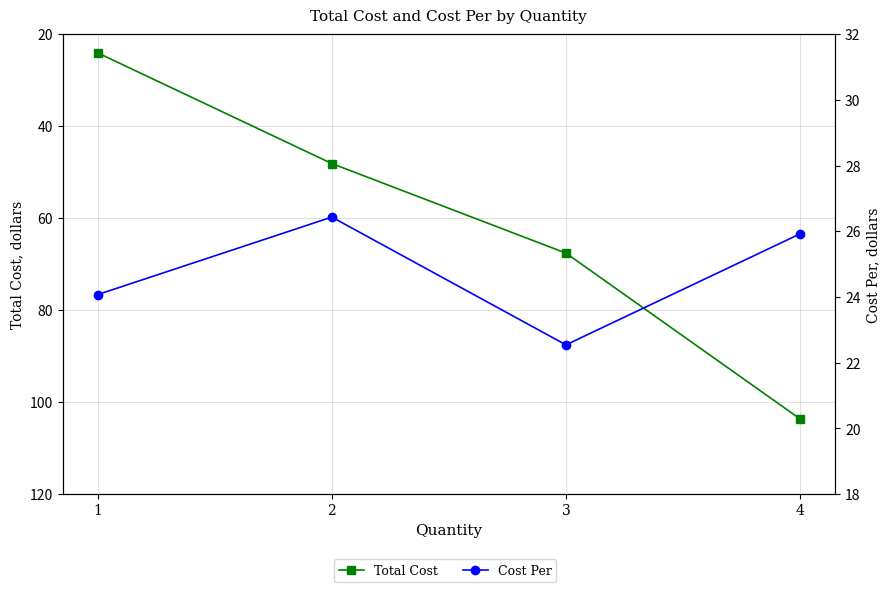

Rank the series at 2 from highest to lowest value.

Total Cost, Cost Per